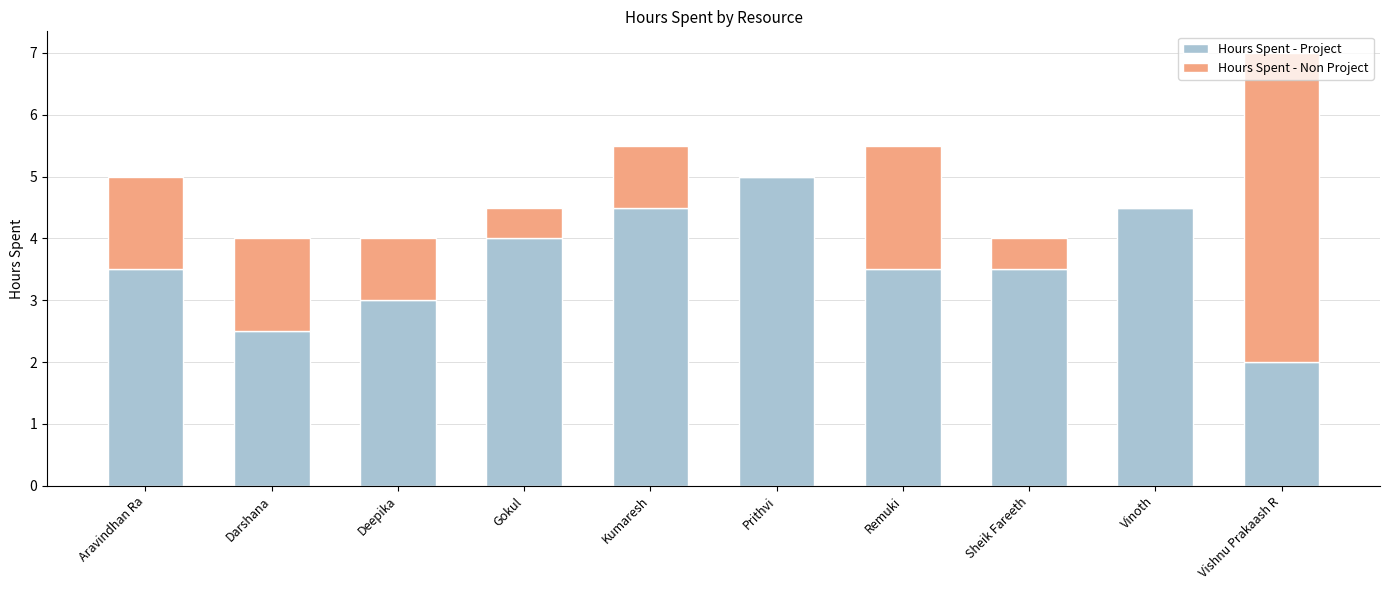

Which category has the highest value in the Hours Spent - Project series?

Prithvi